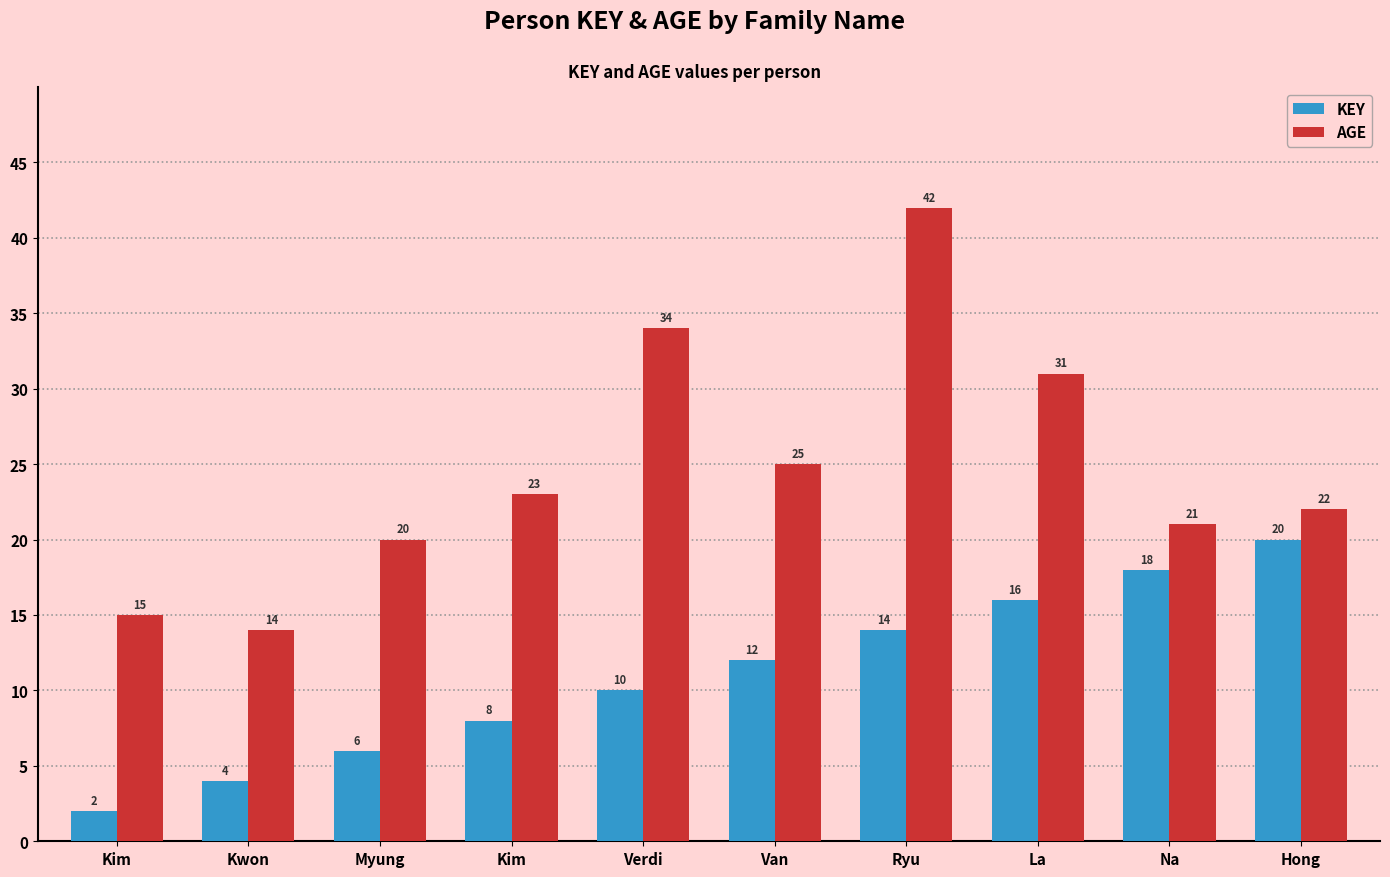

Which series has the widest spread of values?

AGE